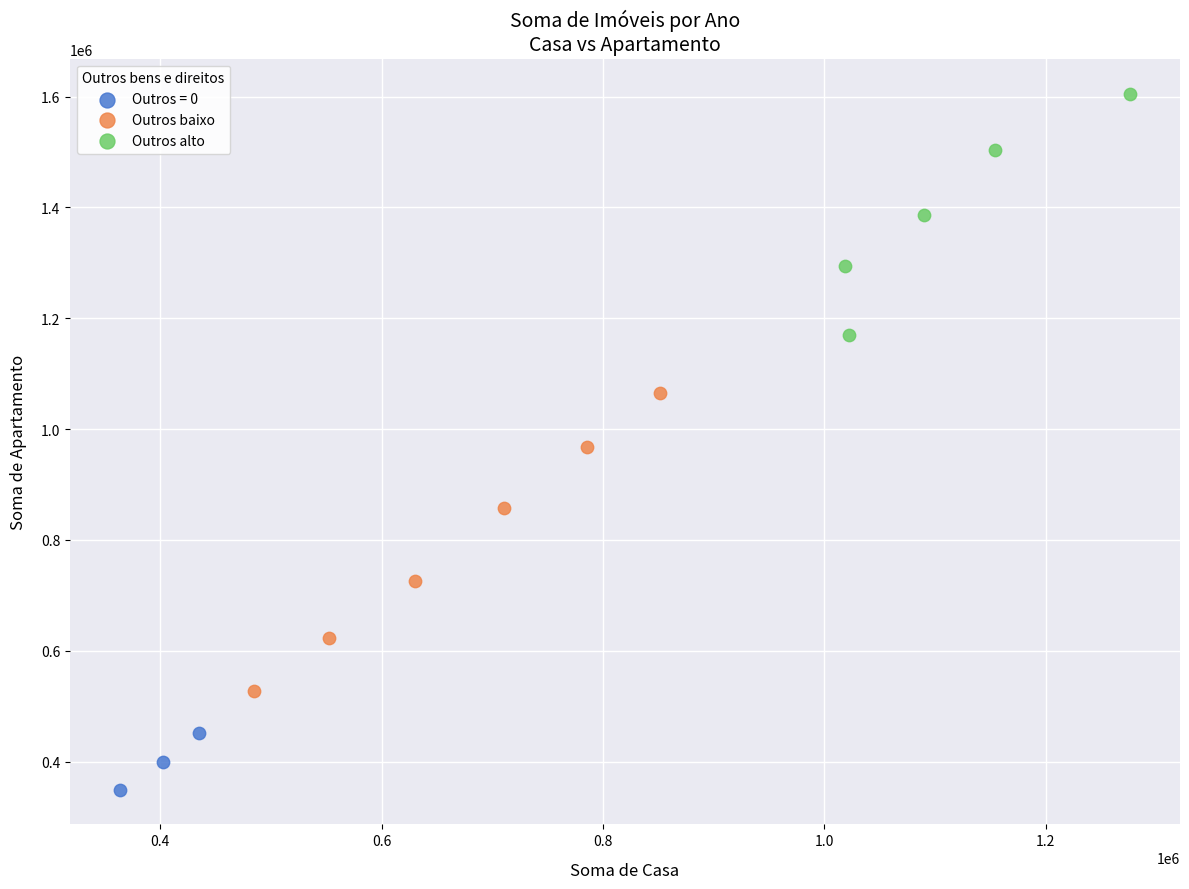

Which series reaches the minimum Y coordinate?

Outros = 0